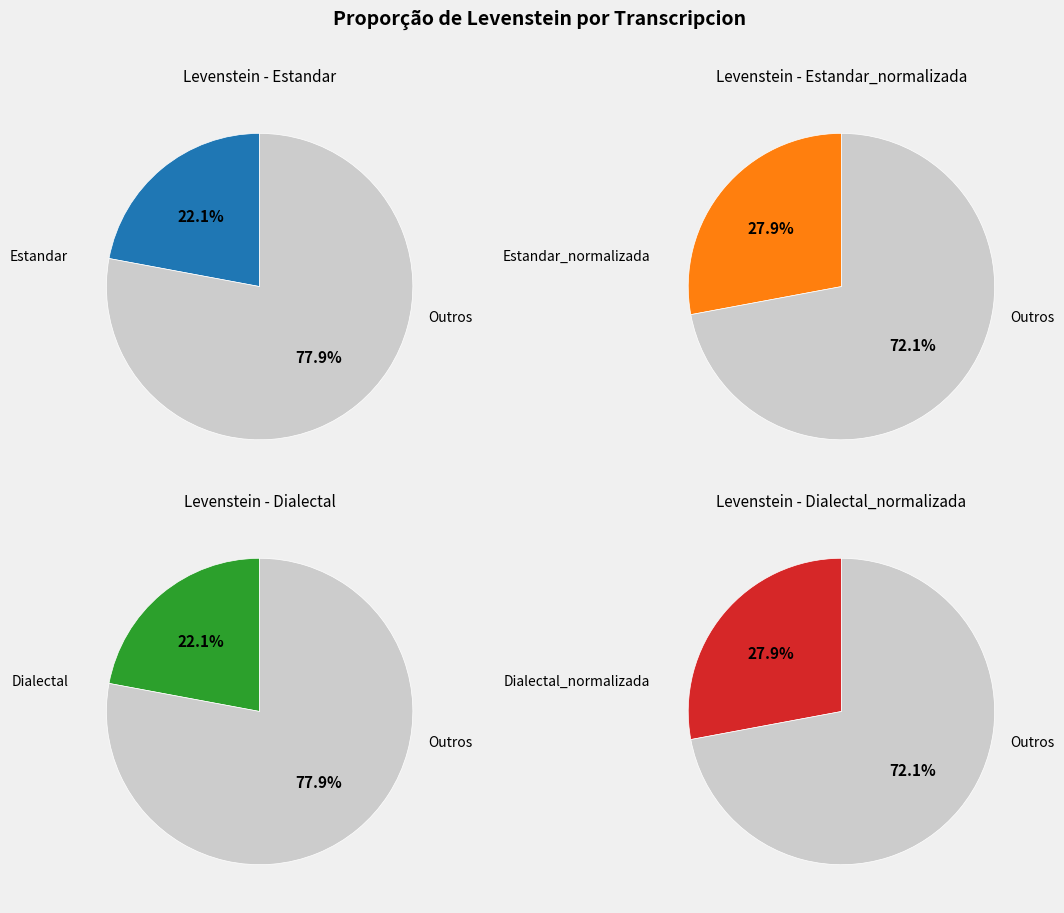

Does Dialectal_normalizada account for over 50% of the chart?

No